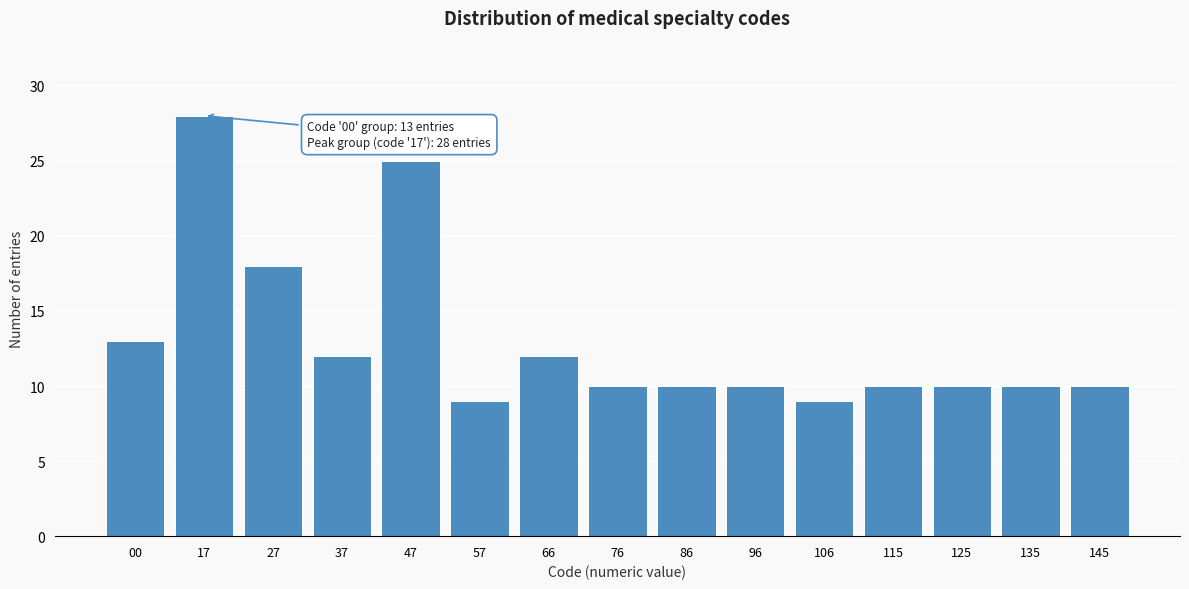

Reading right to left, list all the values displayed in this chart.

145=10	135=10	125=10	115=10	106=9	96=10	86=10	76=10	66=12	57=9	47=25	37=12	27=18	17=28	00=13